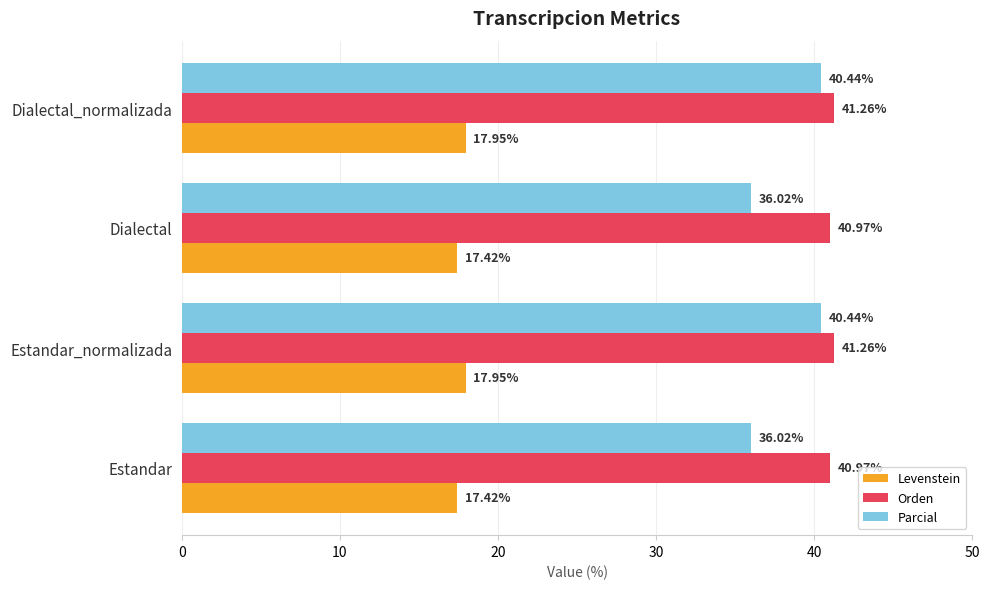

What is the minimum value for Orden?

41.0